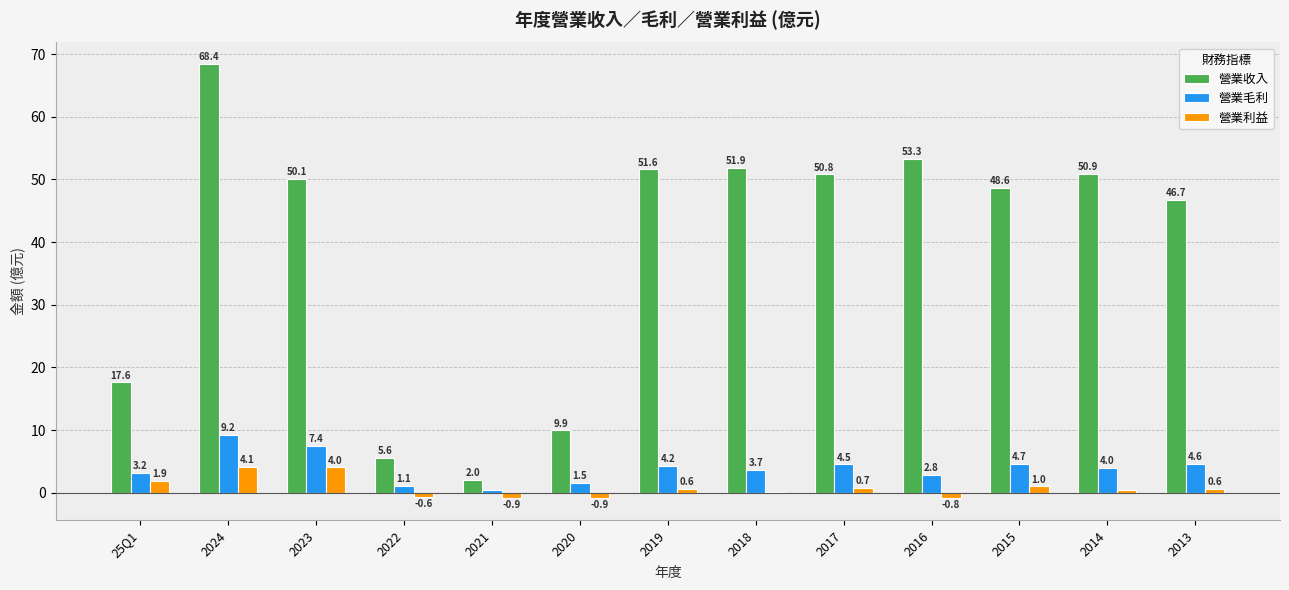

What is the total value across all series at 2019?

56.4